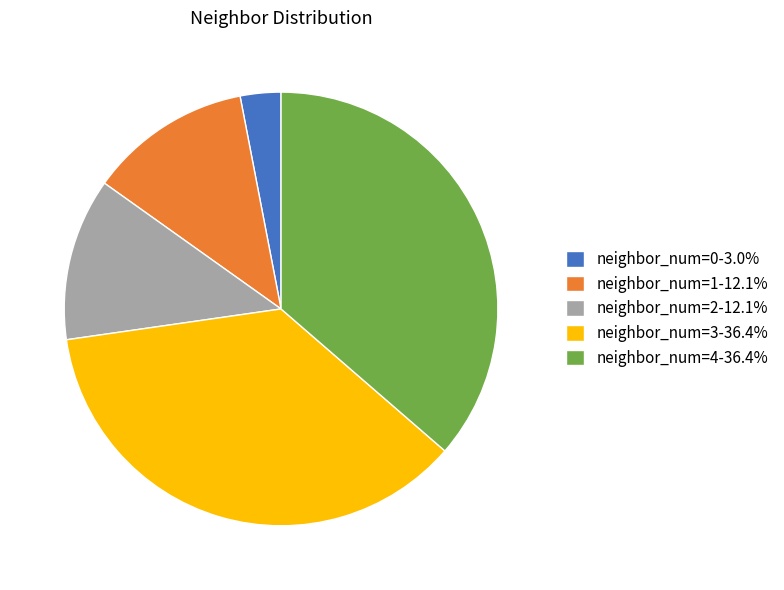

Do neighbor_num=4-36.4% and neighbor_num=1-12.1% together represent more than half of the pie?

No